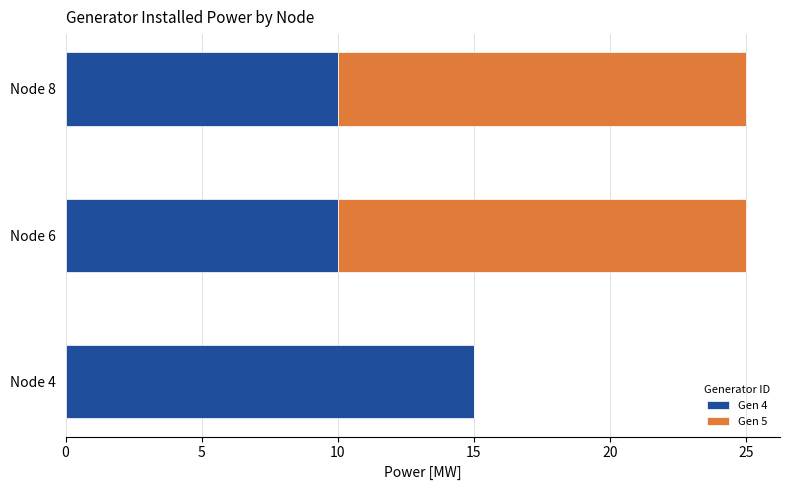

The Gen 4 series shows 16 at Node 8. True or false?

False